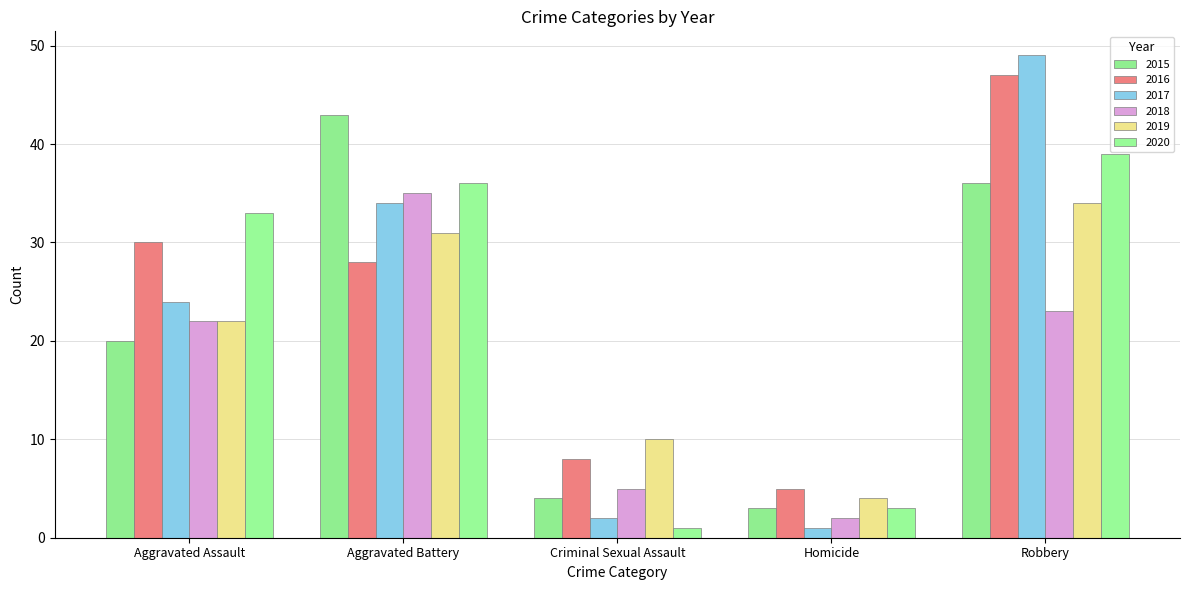

What is the spread (max minus min) of values at Criminal Sexual Assault?

9